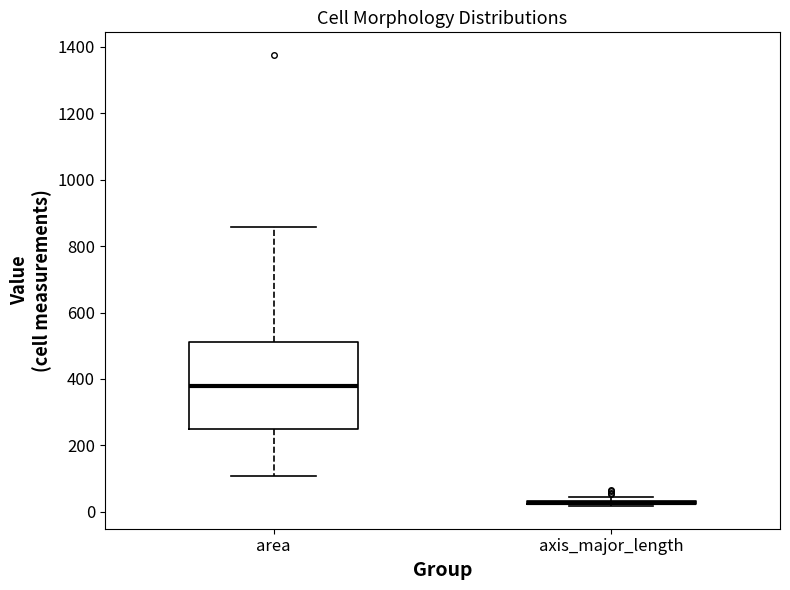

Which box is the tallest, from its lower edge to its upper edge?

area